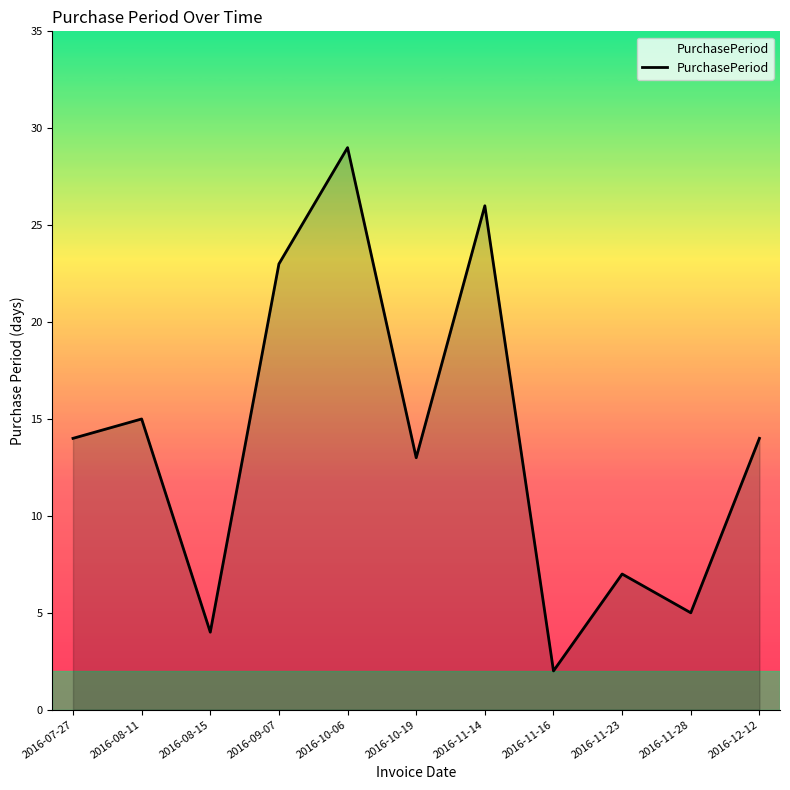

What is the change in value from 2016-08-11 to 2016-12-12?

-1